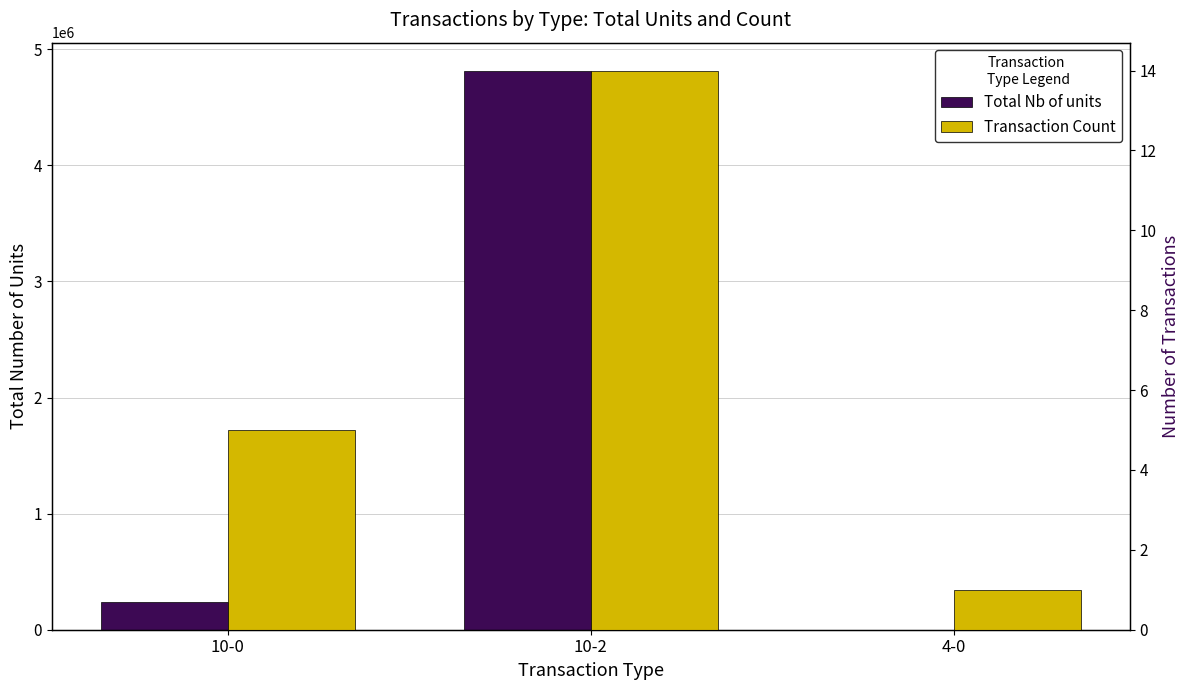

Reading left to right, transcribe all the data shown in this chart.

Total Nb of units: 242818	4815532	1868
Transaction Count: 5	14	1